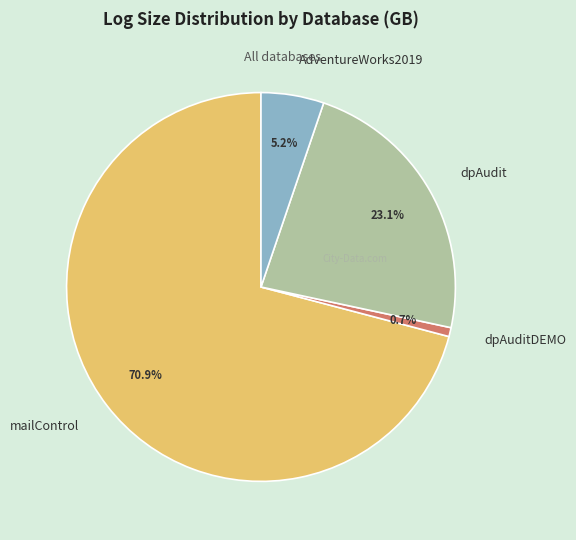

Is there any slice that represents more than half of the pie?

Yes